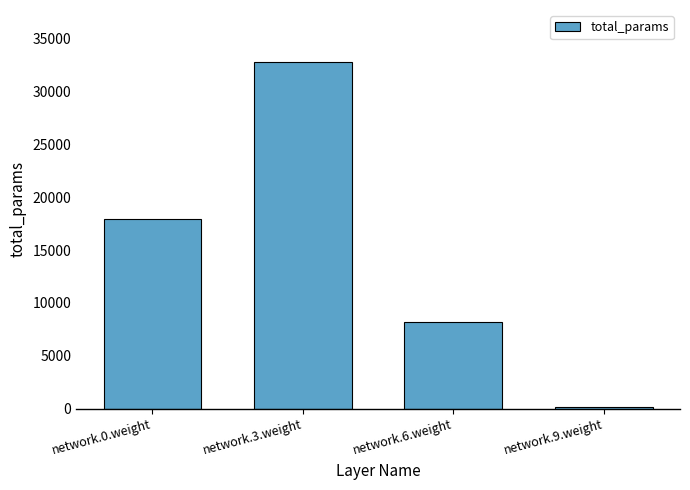

Reading left to right, extract all data points from this chart.

17920	32768	8192	128